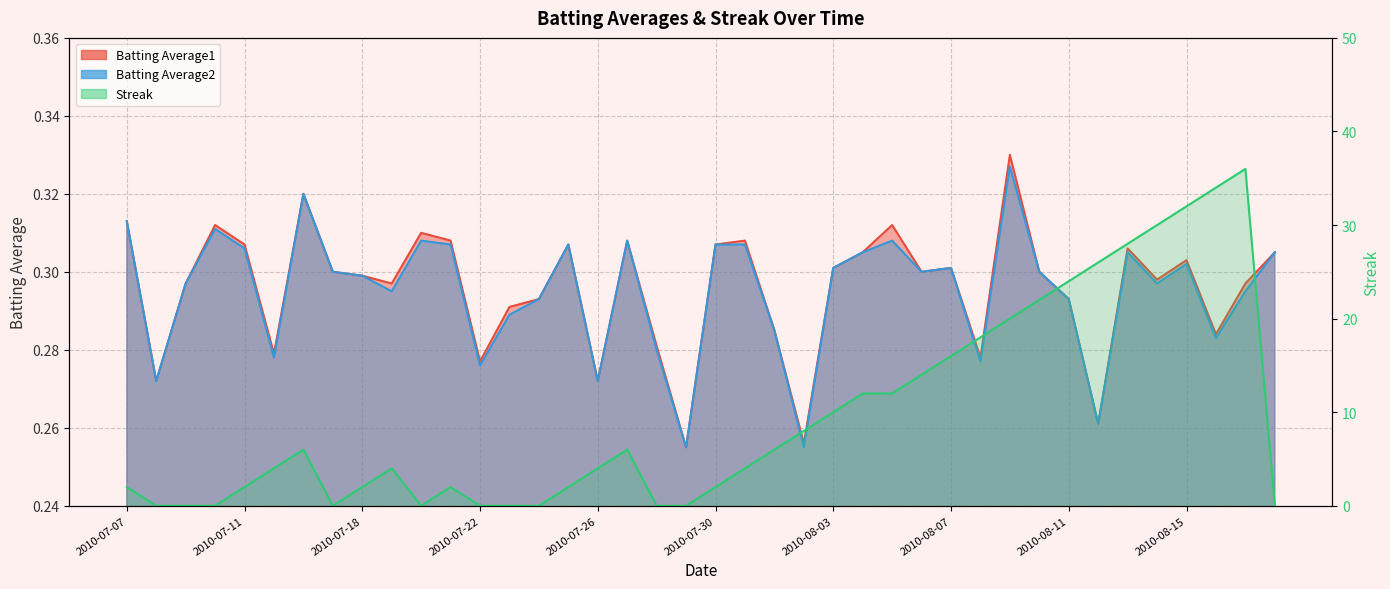

Where is the first local minimum for Streak?

2010-07-17